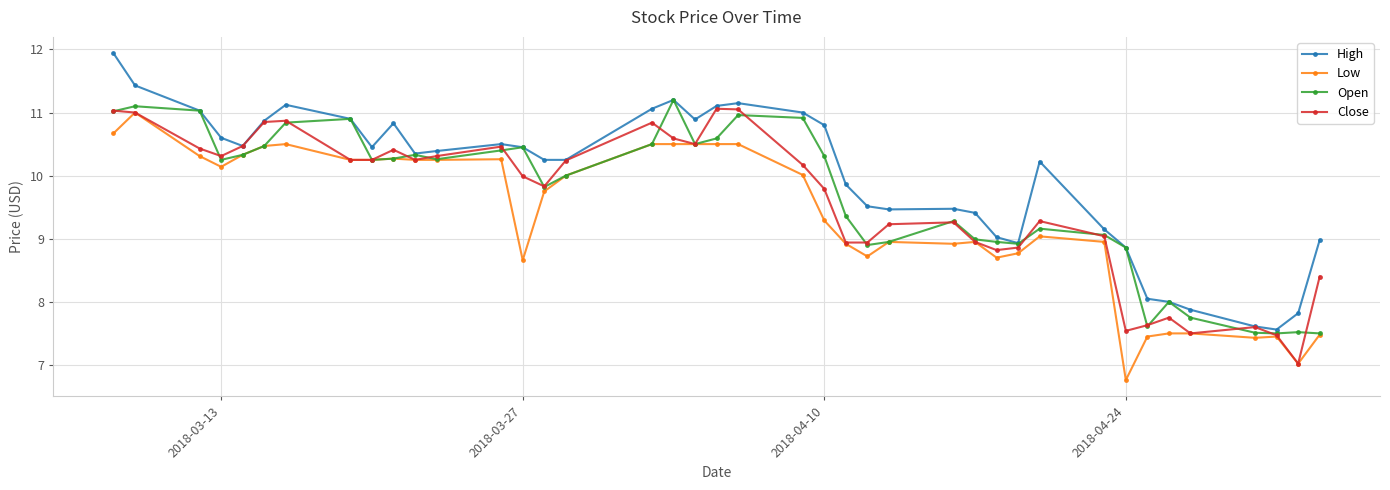

Which series has the largest total across all categories?

High